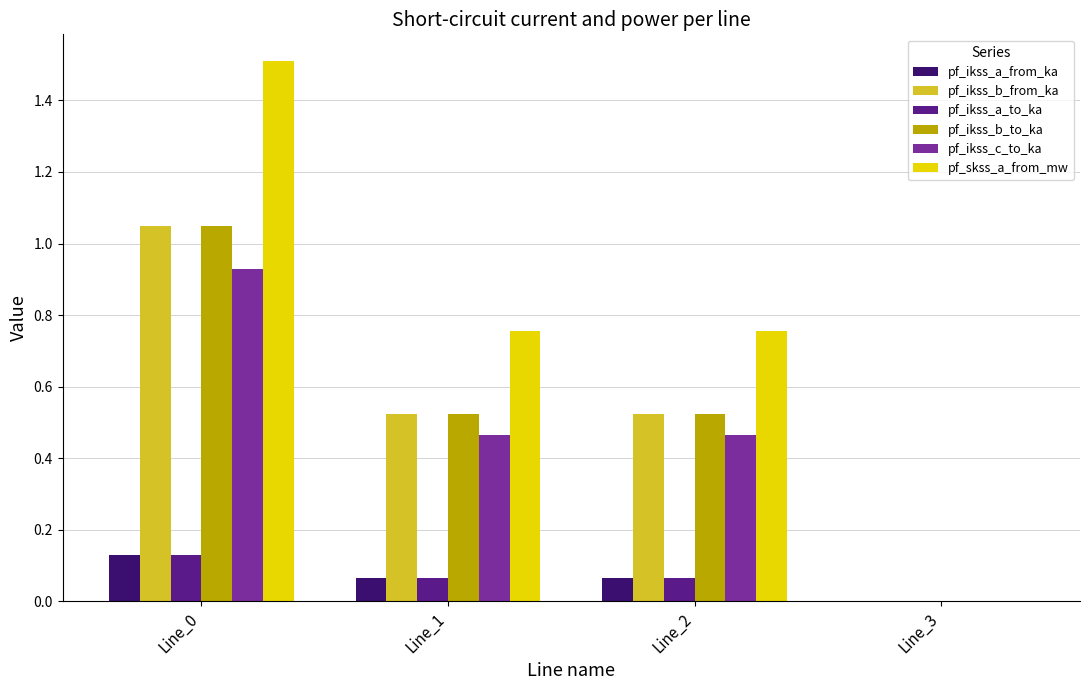

How many series are shown in this chart?

6